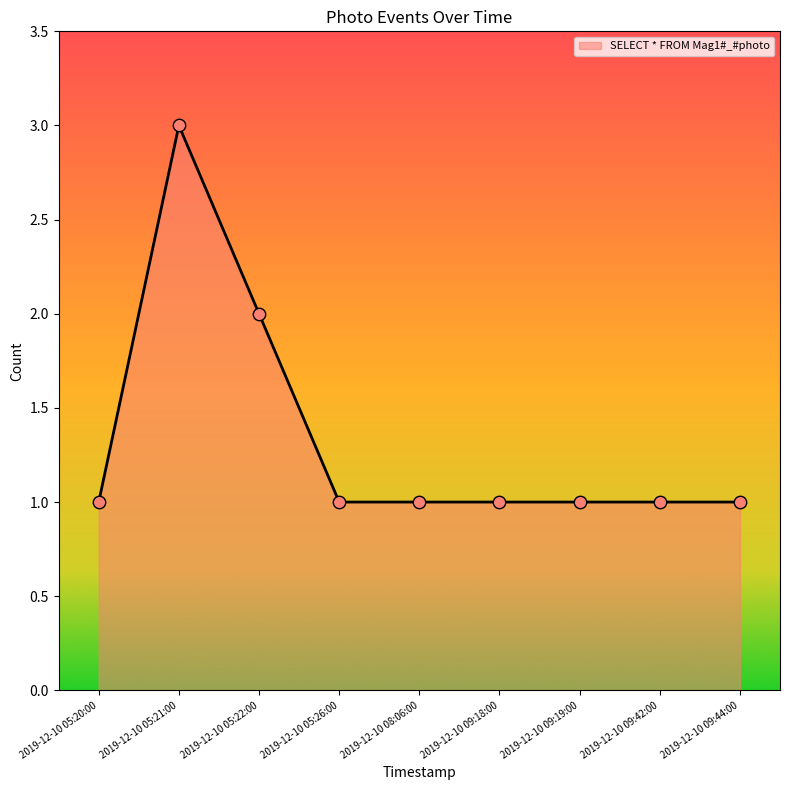

What is the ratio of the value at 2019-12-10 05:22:00 to the value at 2019-12-10 05:20:00?

2.0